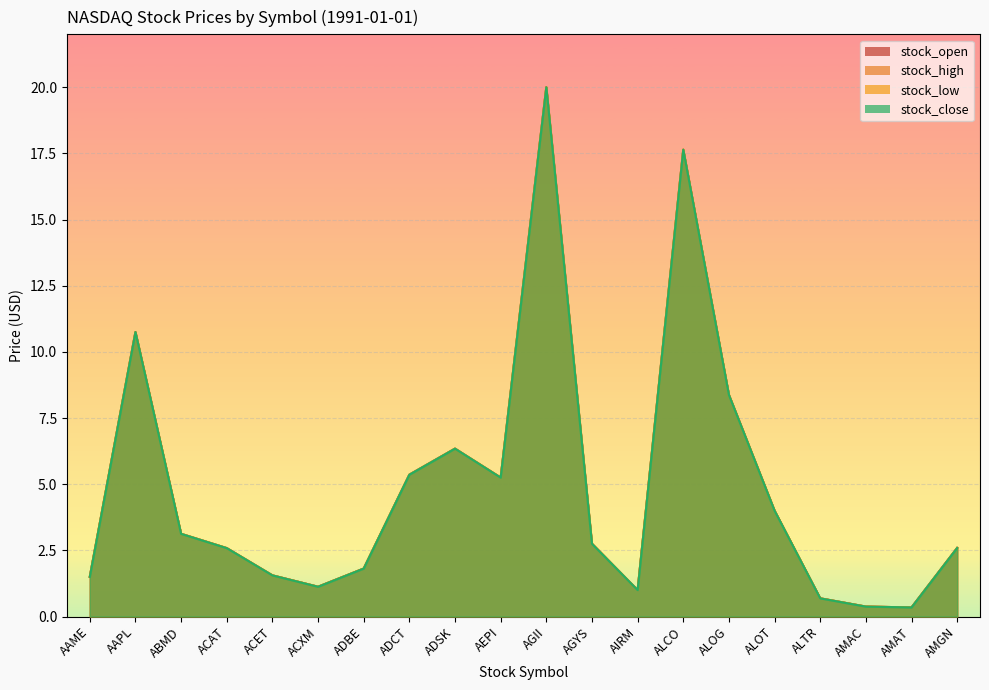

Where is the first local minimum for stock_close?

ACXM